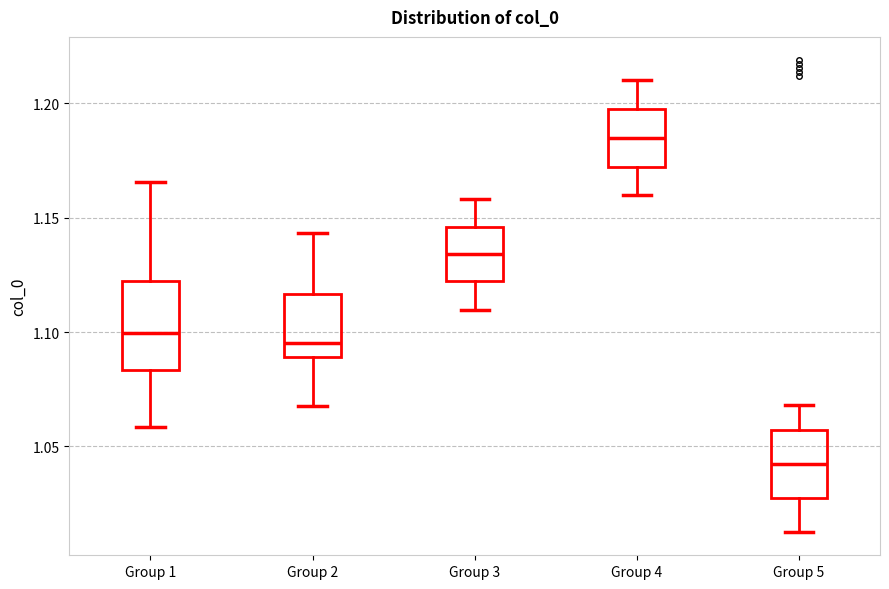

Reading left to right, read every box against the y-axis: the position of its median line, the range the box covers, and the ends of its whiskers. The values are not printed on the chart, so give them approximately, as read against the axis.

Group 1: median 1.100, box 1.085 to 1.120, whiskers 1.060 to 1.165
Group 2: median 1.095, box 1.090 to 1.115, whiskers 1.070 to 1.145
Group 3: median 1.135, box 1.120 to 1.145, whiskers 1.110 to 1.160
Group 4: median 1.185, box 1.170 to 1.200, whiskers 1.160 to 1.210
Group 5: median 1.040, box 1.030 to 1.055, whiskers 1.015 to 1.070